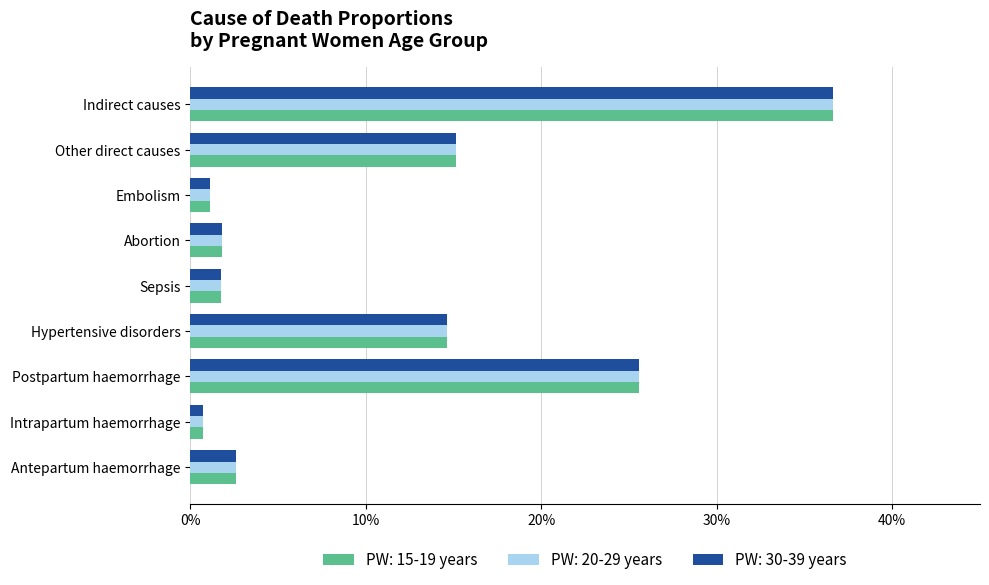

What are all the series names shown in the legend?

PW: 15-19 years, PW: 20-29 years, PW: 30-39 years